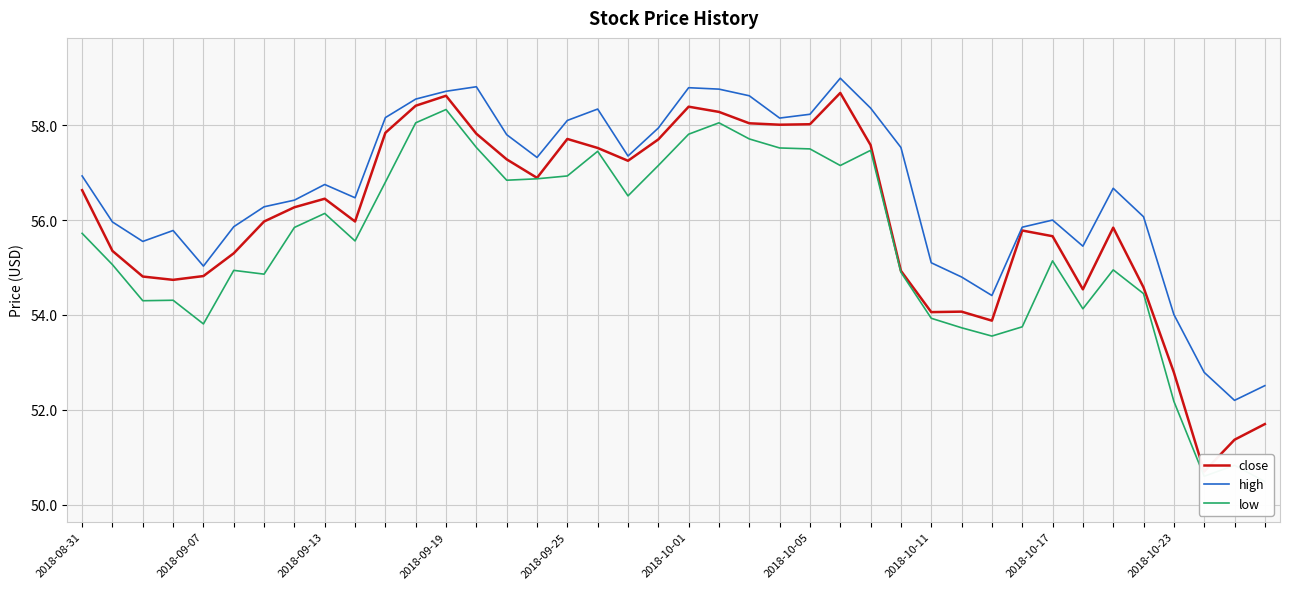

How many lines are shown in the chart?

3